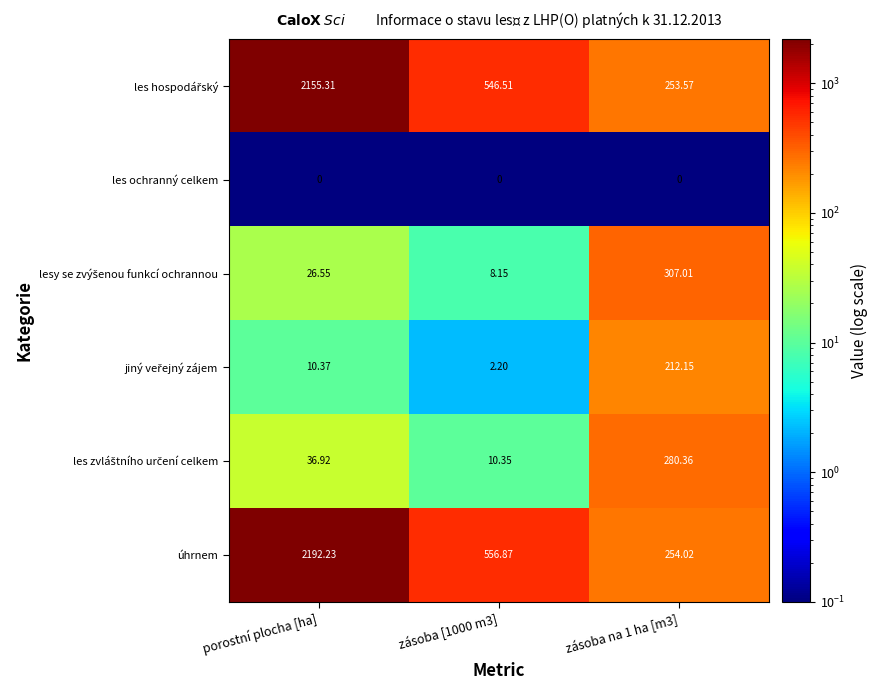

At which category is the sum across all series the highest?

porostní plocha [ha]